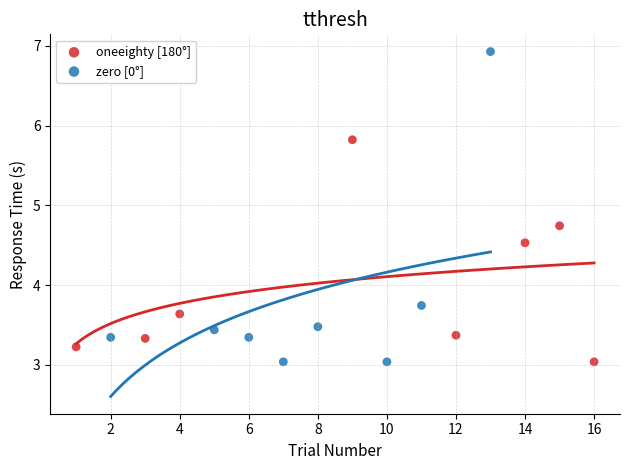

Which series has the largest Y range (max minus min)?

zero [0°]